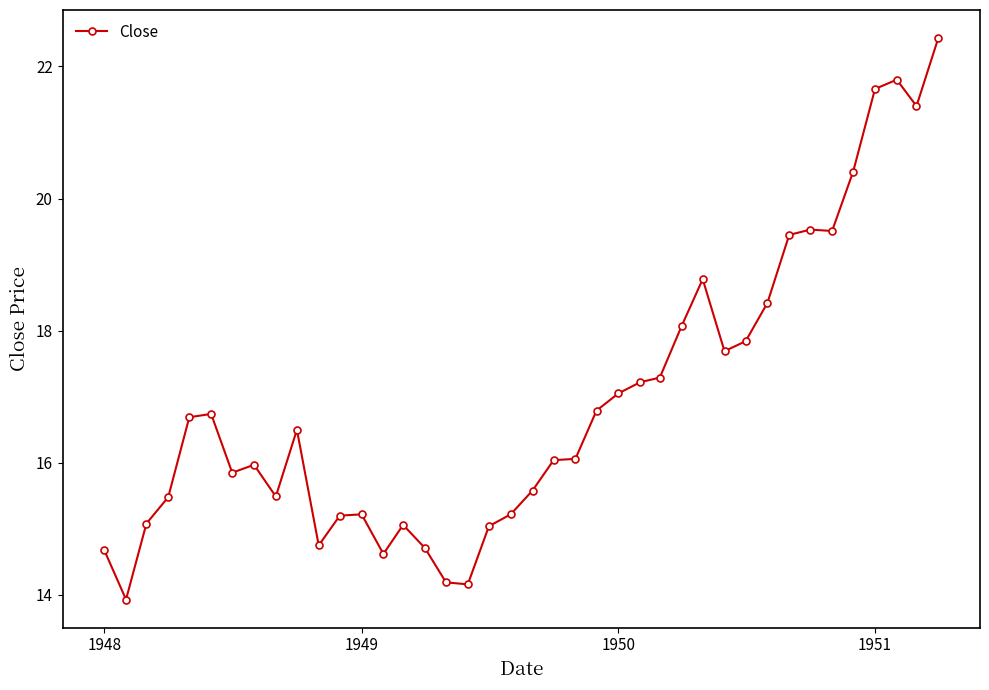

Is this an area chart (filled region under the line)?

No